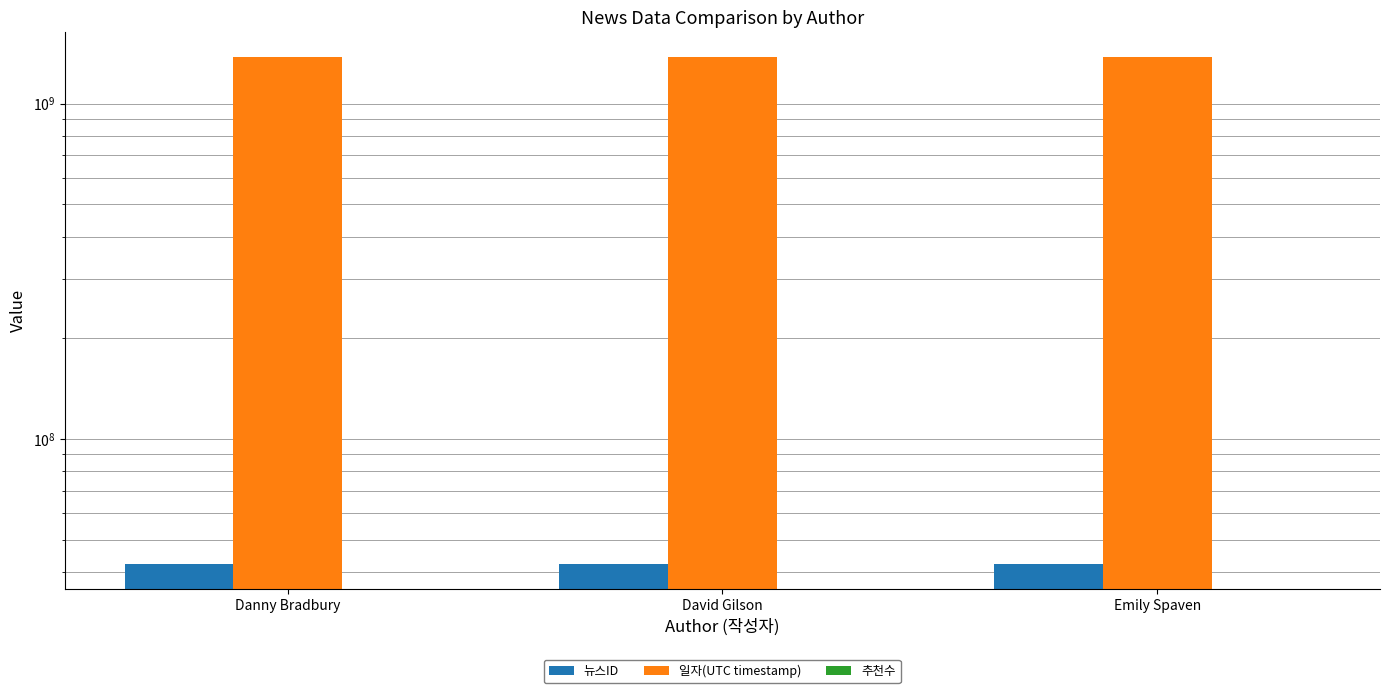

What is the lowest value of the 뉴스ID series?

42424985